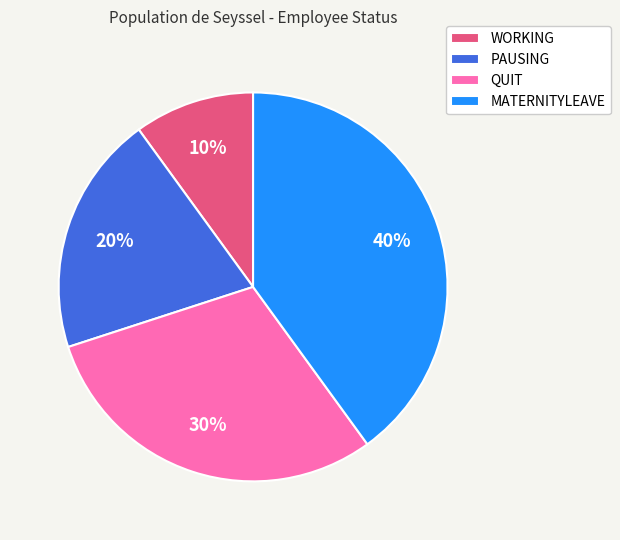

Combined, do QUIT and WORKING account for over 50%?

No